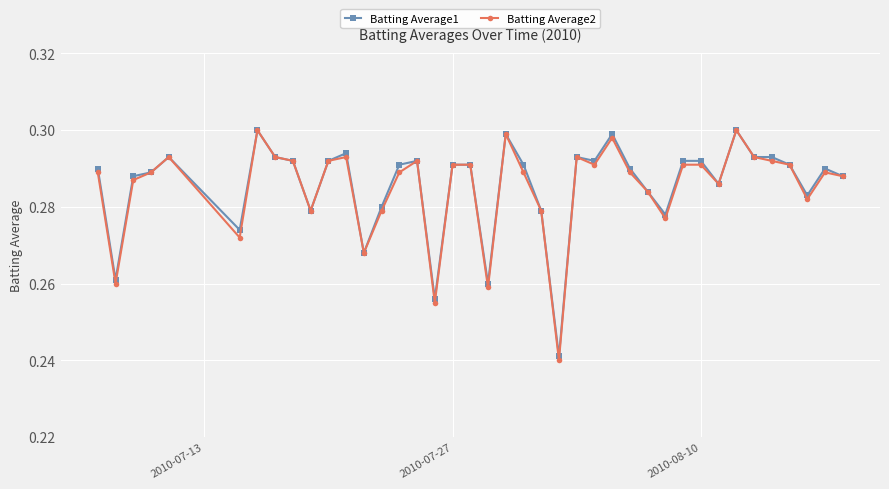

True or false: Batting Average2 has more than 2 points higher than both neighbors.

True